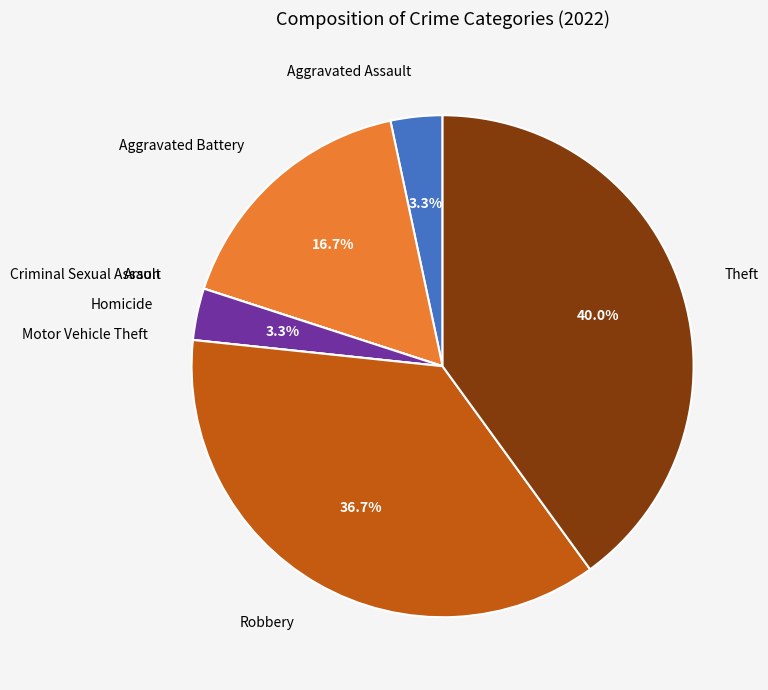

Which slice is the largest?

Theft